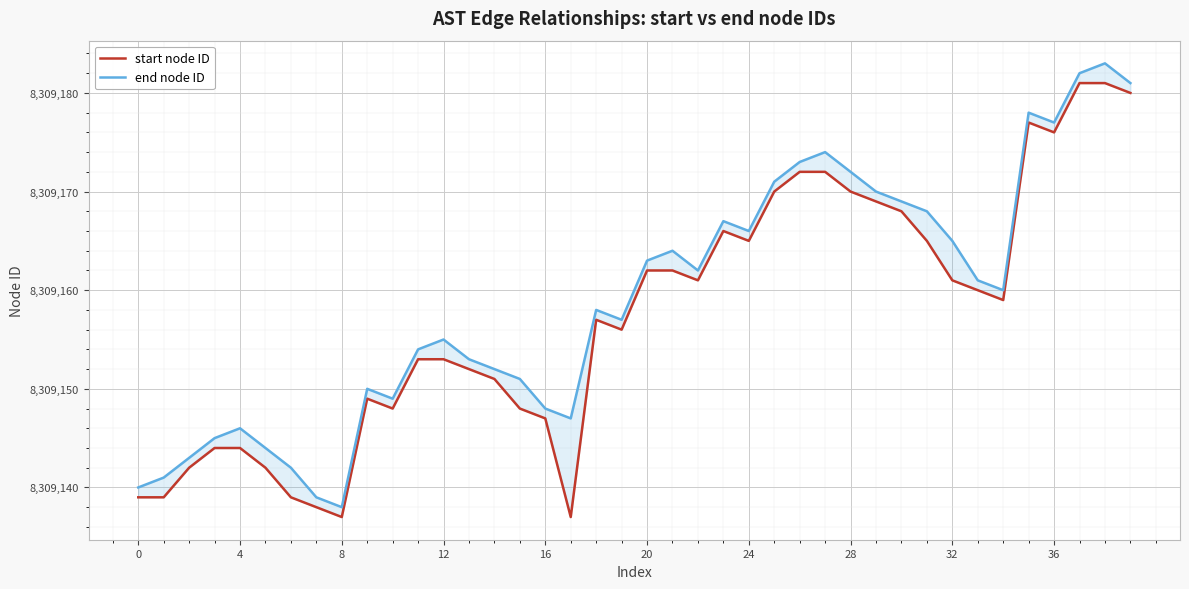

How many data points in start node ID are above 8309159?

19